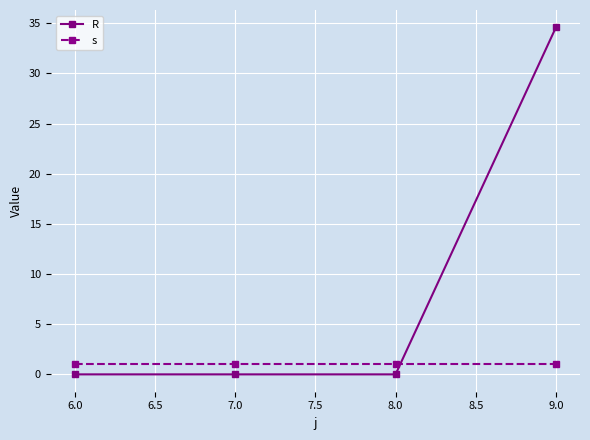

What value does the s series have at 7.0?

1.0